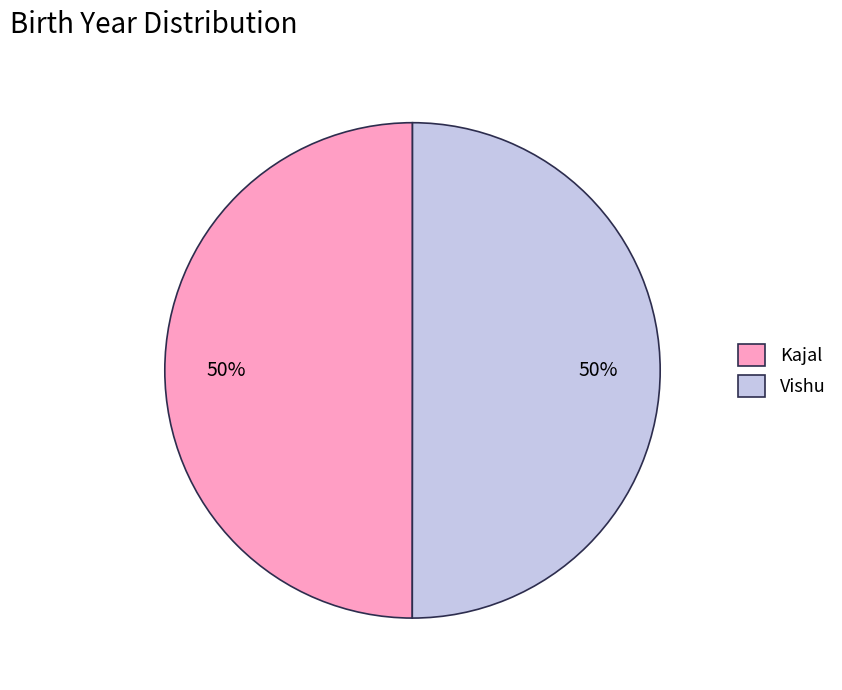

What percentage is the Kajal slice, to the nearest percent?

50%